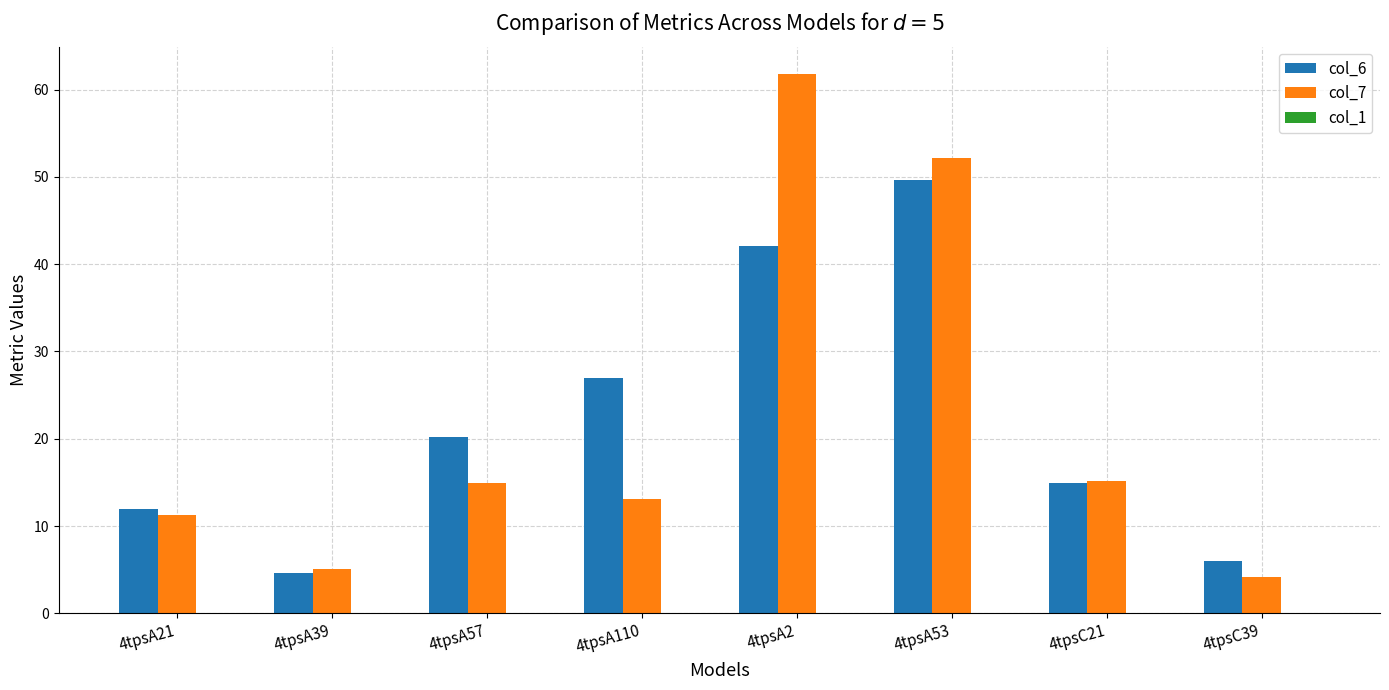

What is the difference between the col_7 values at 4tpsA39 and 4tpsA57?

9.9